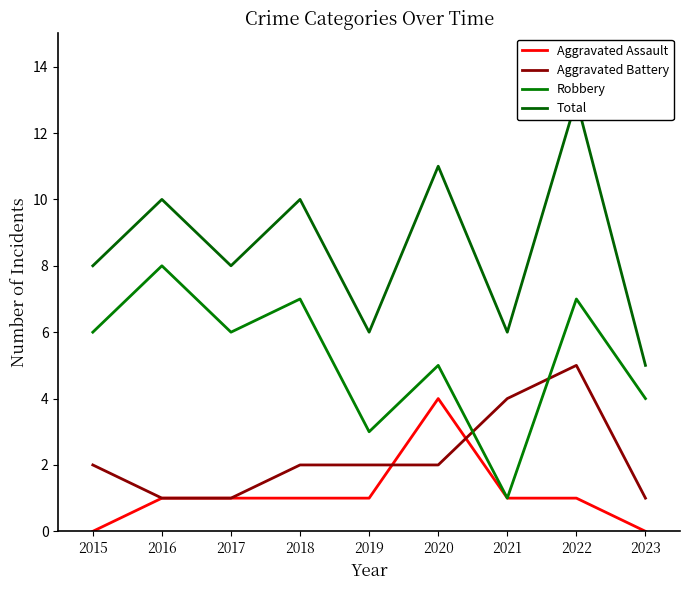

At which category is the sum across all series the highest?

2022